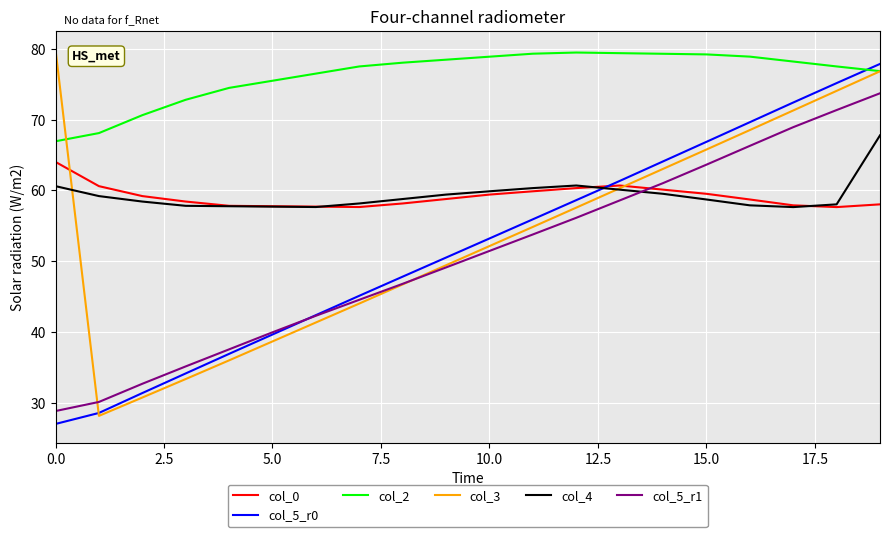

What is the smallest value displayed?

27.0